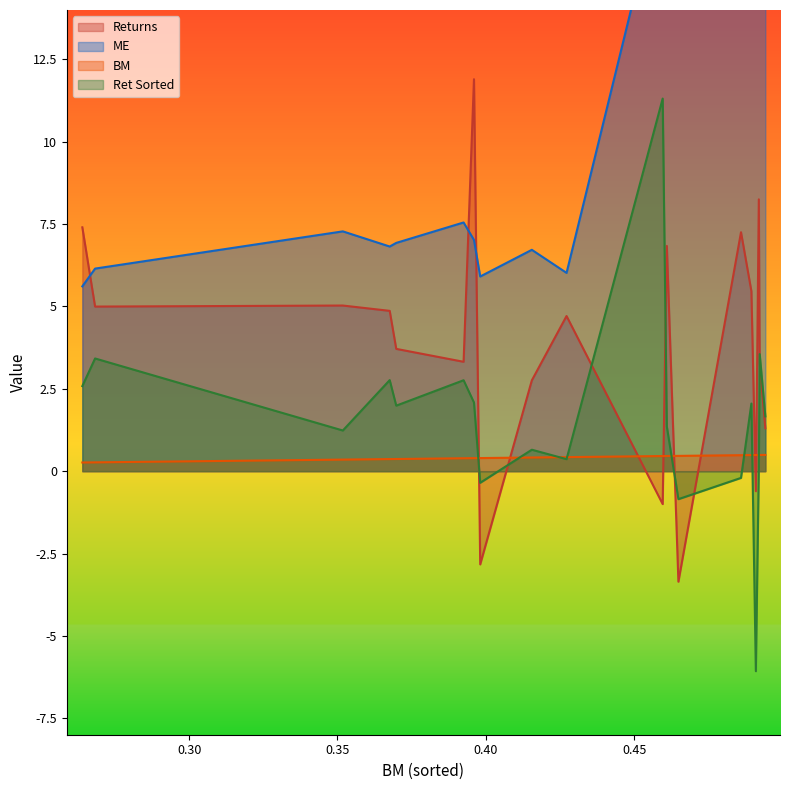

The value of Returns at 0.4895 is 5.5. True or false?

True